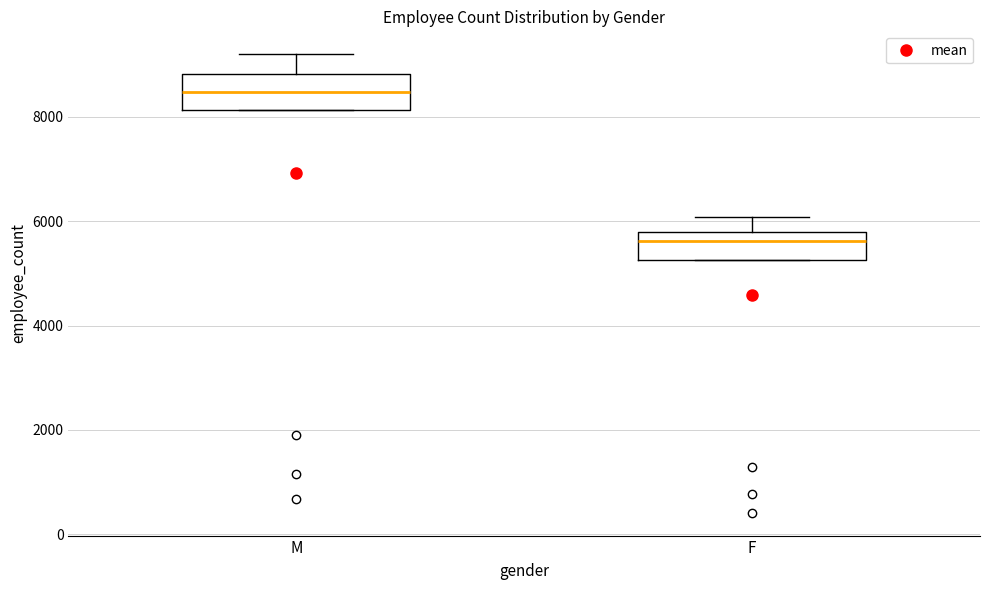

Reading left to right, read every box against the y-axis: the position of its median line, the range the box covers, and the ends of its whiskers. The values are not printed on the chart, so give them approximately, as read against the axis.

M: median 8400, box 8200 to 8800, whiskers 8200 to 9200
F: median 5600, box 5200 to 5800, whiskers 5200 to 6000